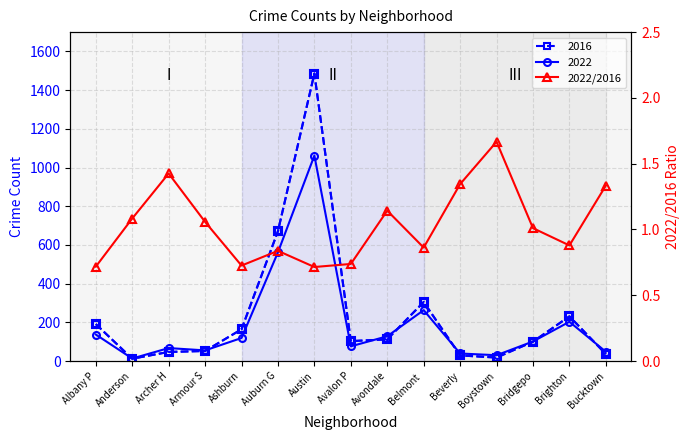

Which category has the lowest value across all series?

Austin